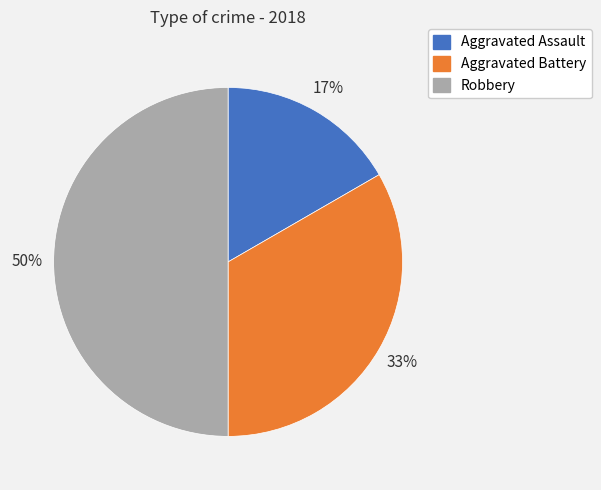

Approximately how many times larger is the value at Aggravated Battery compared to Robbery?

0.7